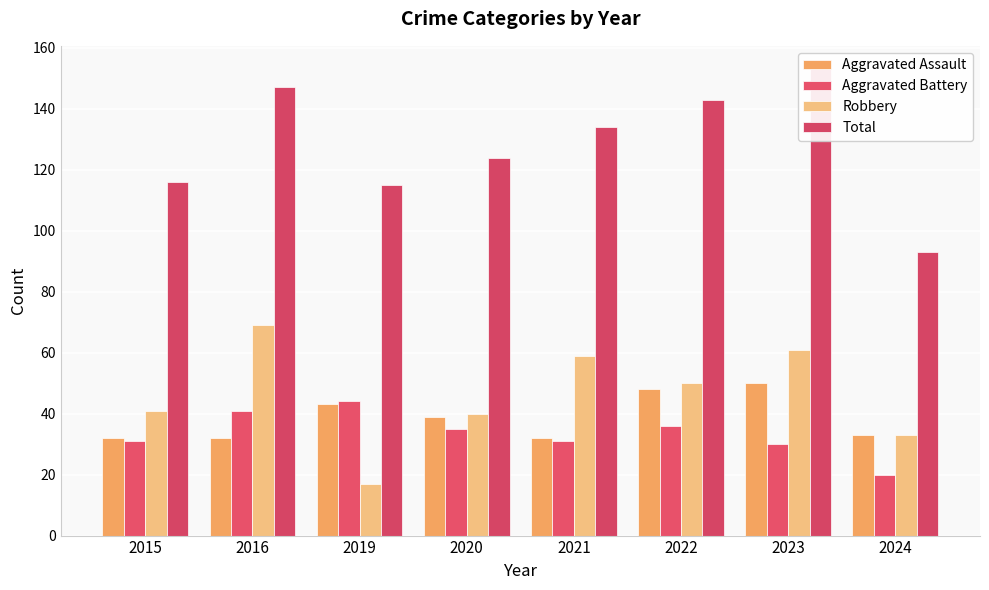

List the series in order of their peak value, lowest first.

Aggravated Battery, Aggravated Assault, Robbery, Total